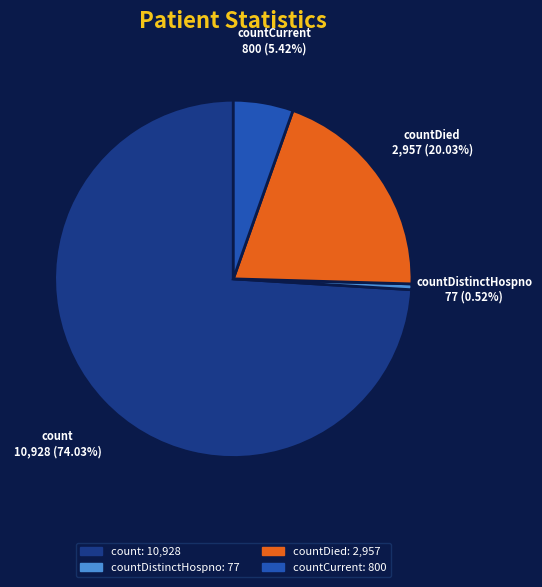

Is there any slice that represents more than half of the pie?

Yes